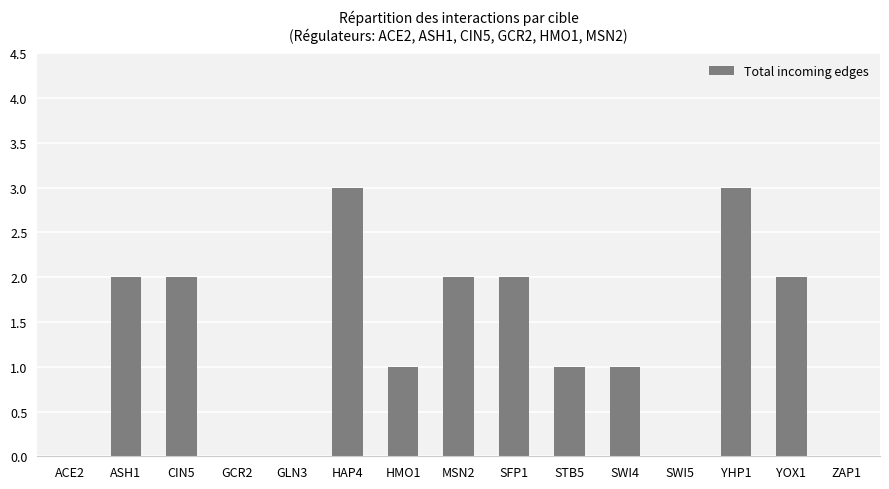

The value at ASH1 is 3. True or false?

False